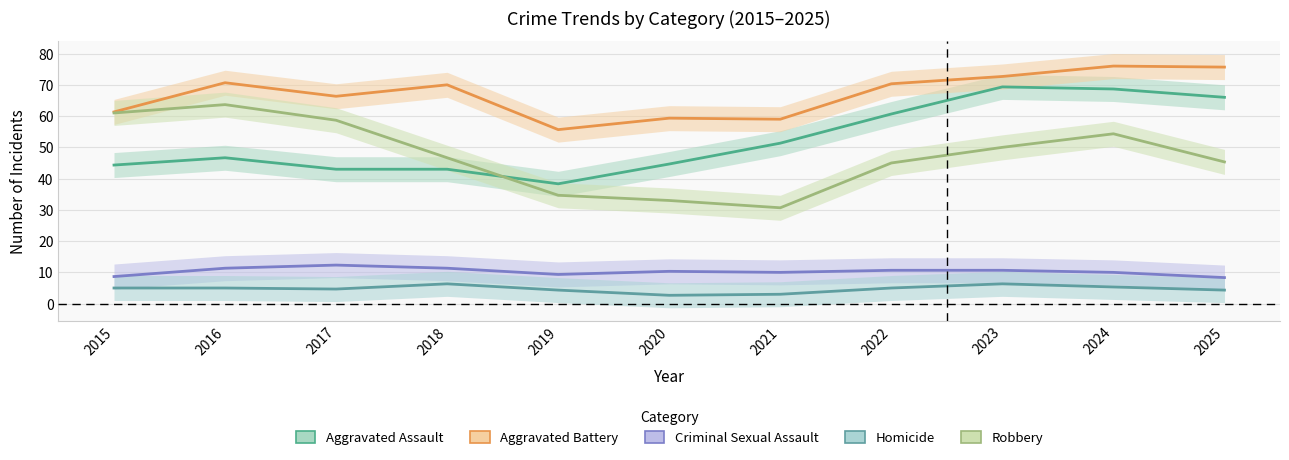

At how many categories does at least one series exceed 70?

6